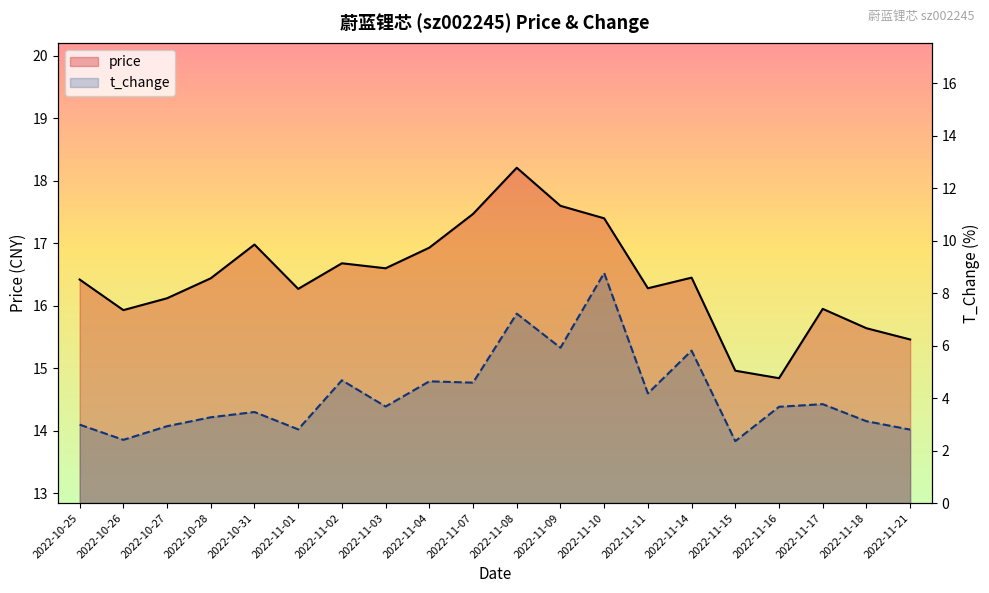

The value of price at 2022-10-25 is 6.6. True or false?

False